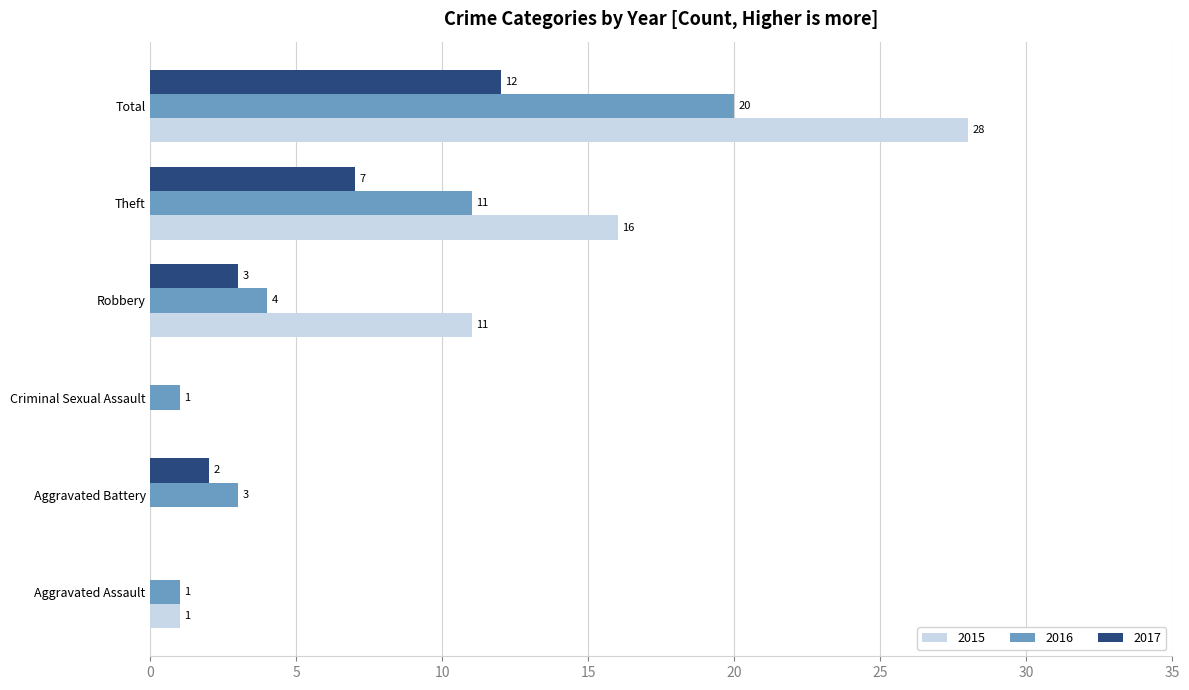

What value does the 2016 series have at Aggravated Battery, to the nearest 5?

5